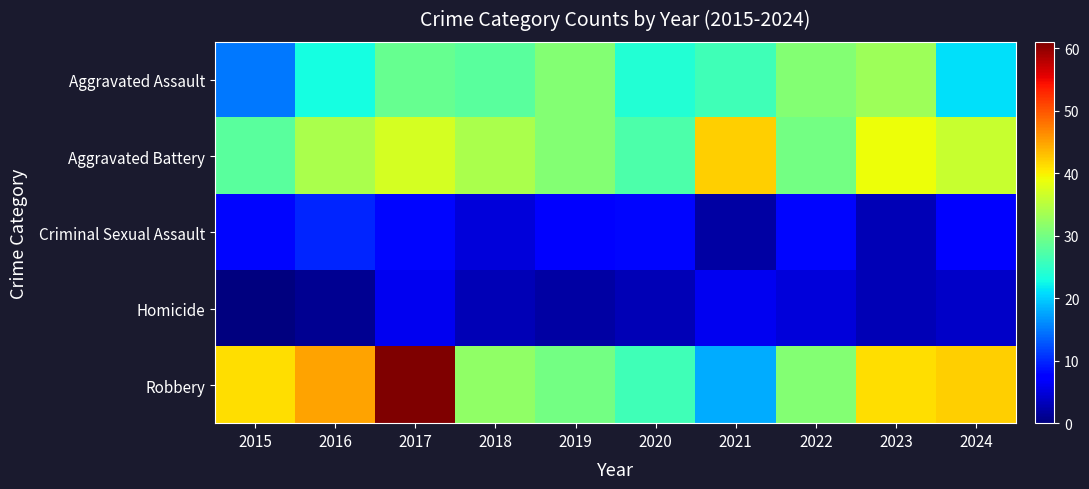

Which series has the largest range (max minus min)?

Robbery